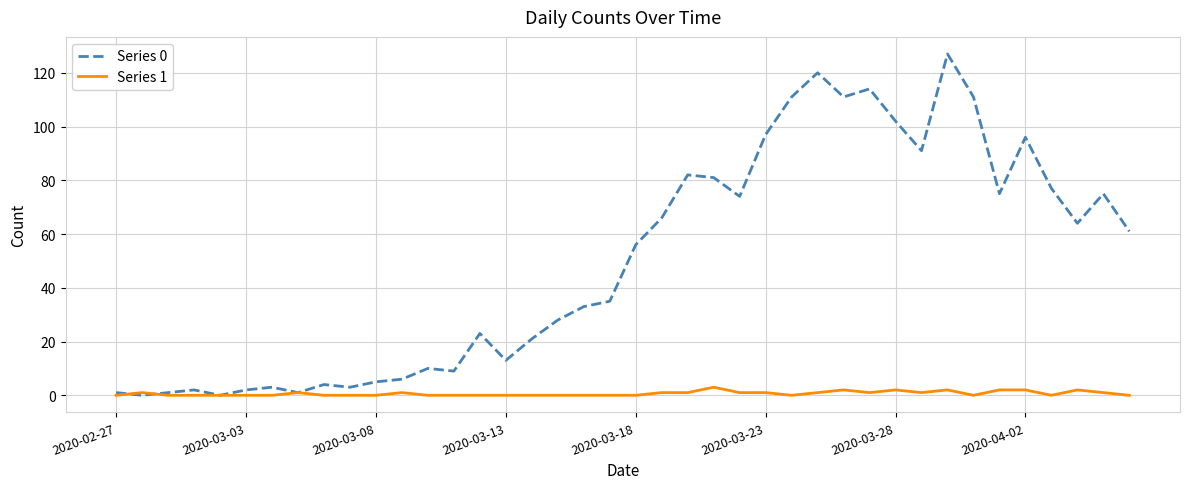

What is the sum of all Series 1 values?

26